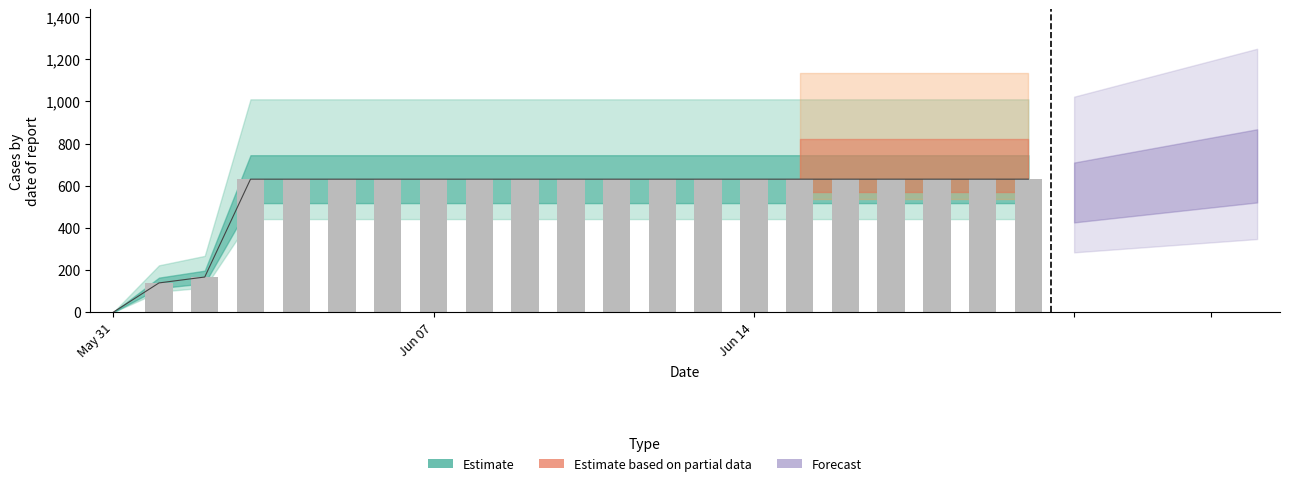

What is the change in value from 2020-06-02 to 2020-06-19?

+464